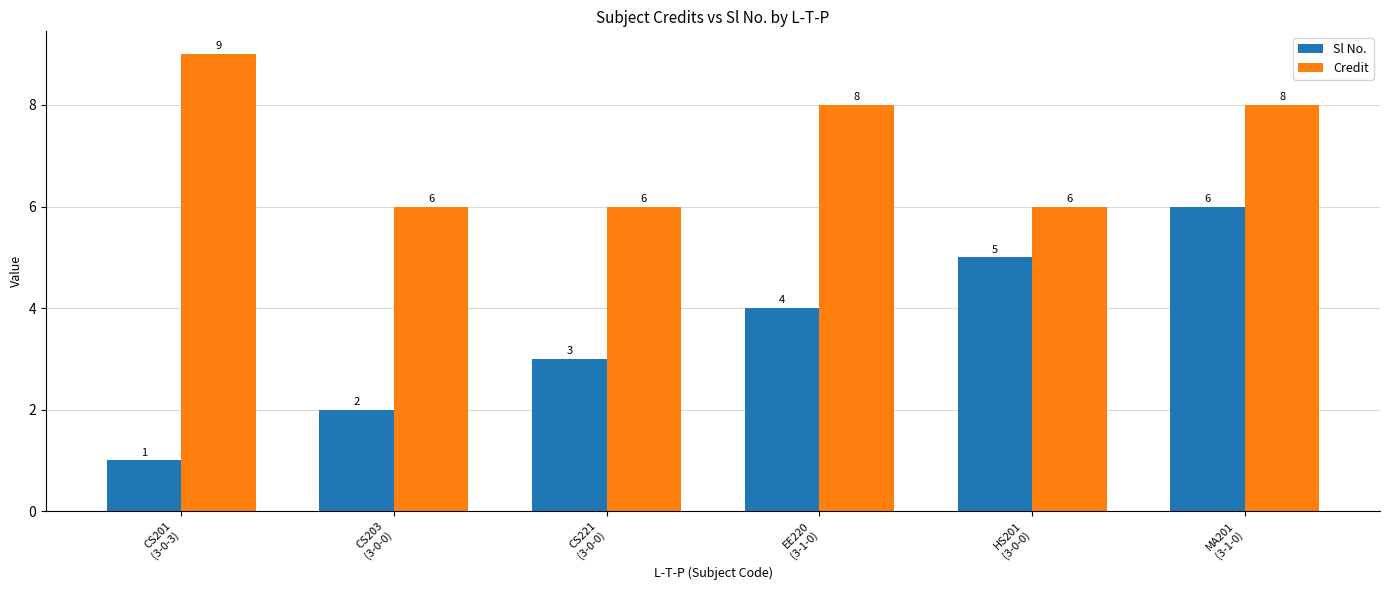

What is the difference between the highest and lowest values at HS201
(3-0-0)?

1